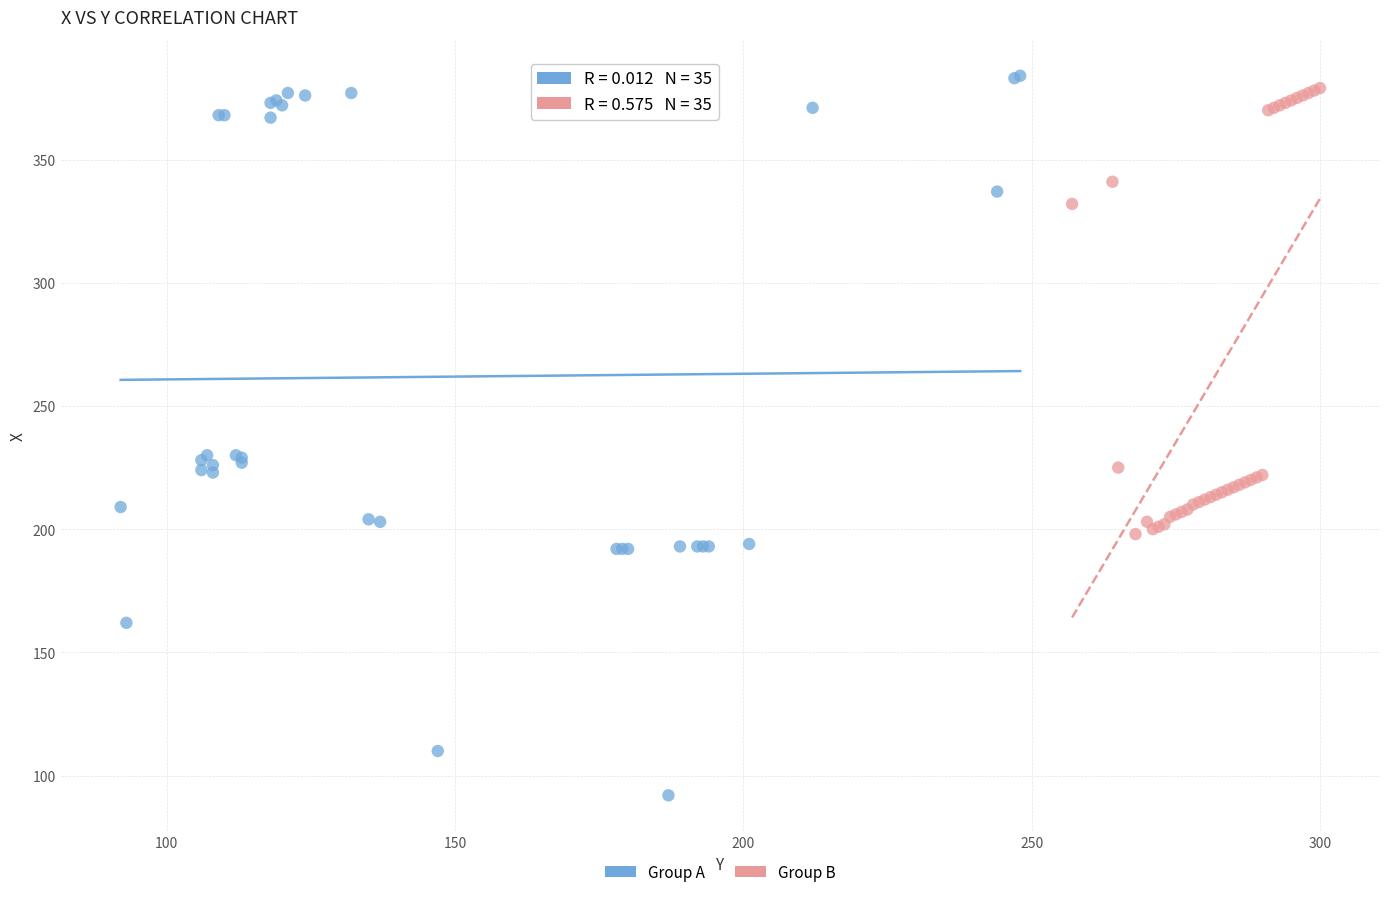

What are all the series names shown in the legend?

Group A, Group B